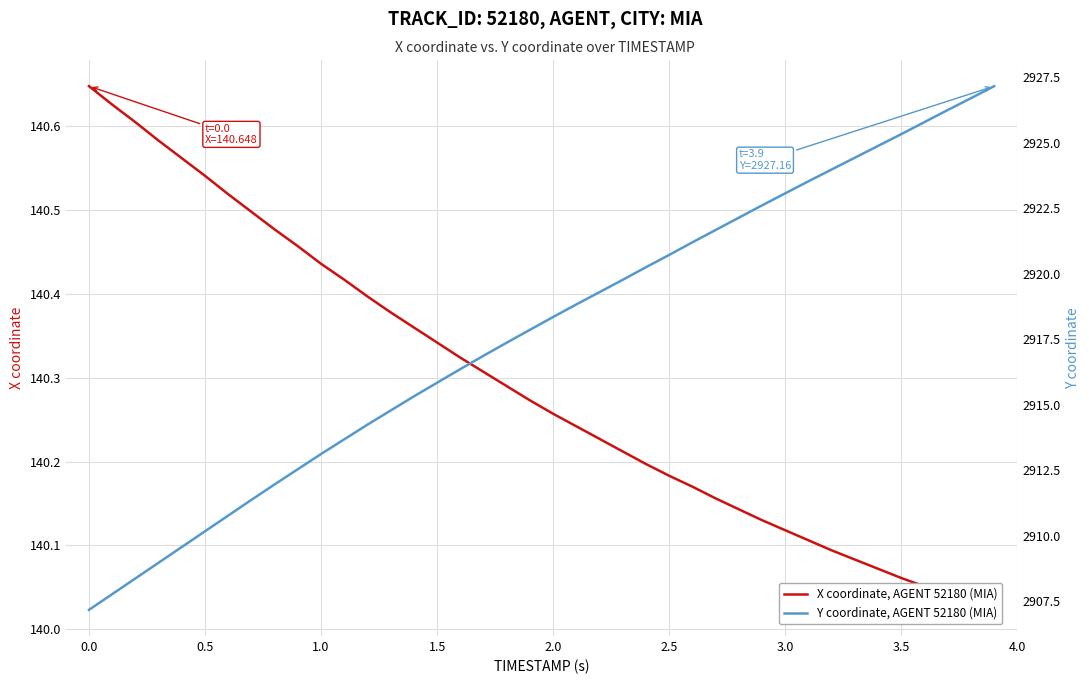

What is the lowest value of the X coordinate, AGENT 52180 (MIA) series?

140.0